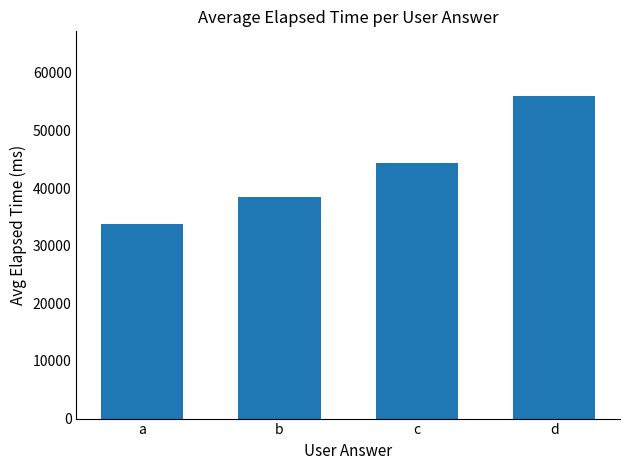

Read the value at c, to the nearest 100.

44300